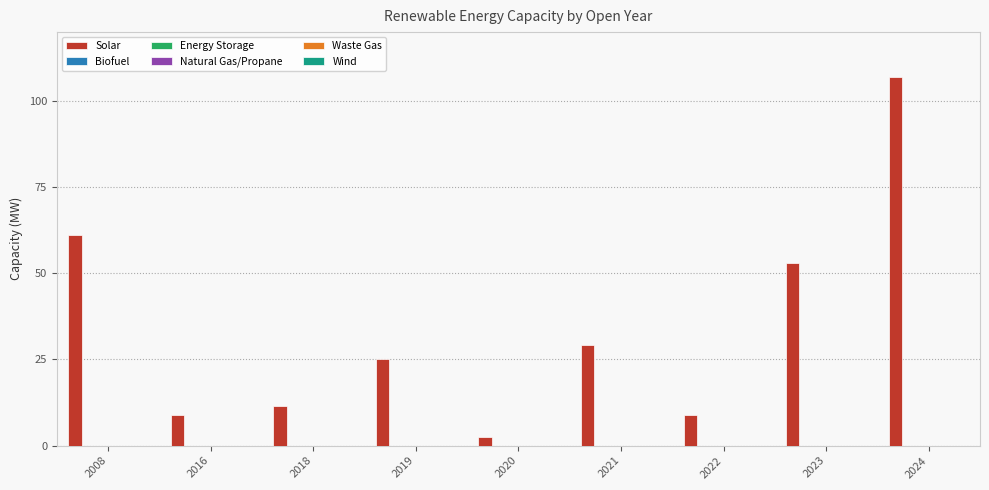

What is the minimum value shown in the chart?

2.4